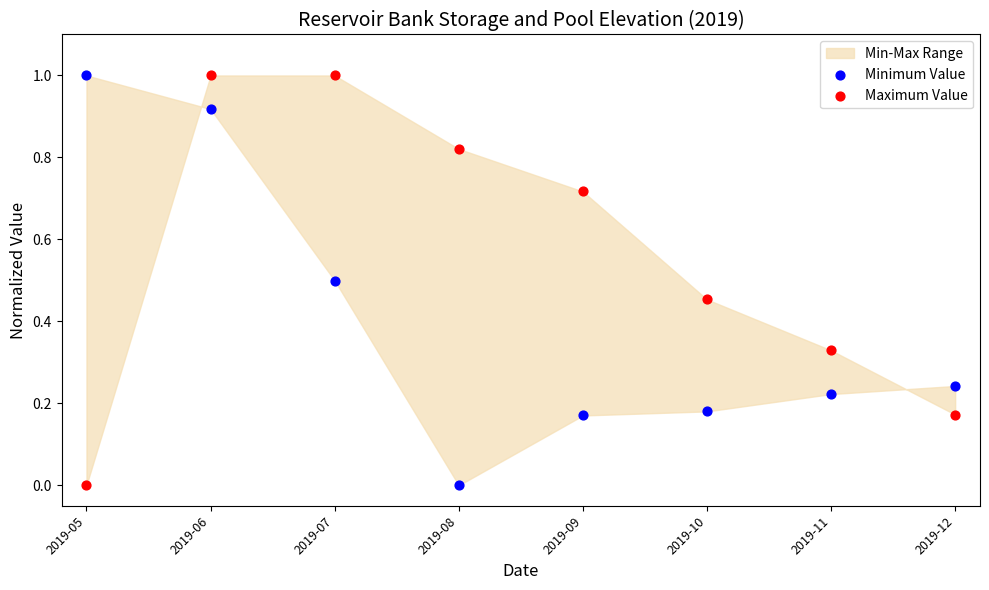

Across all data points, what is the range of Y values (max minus min)?

1.0